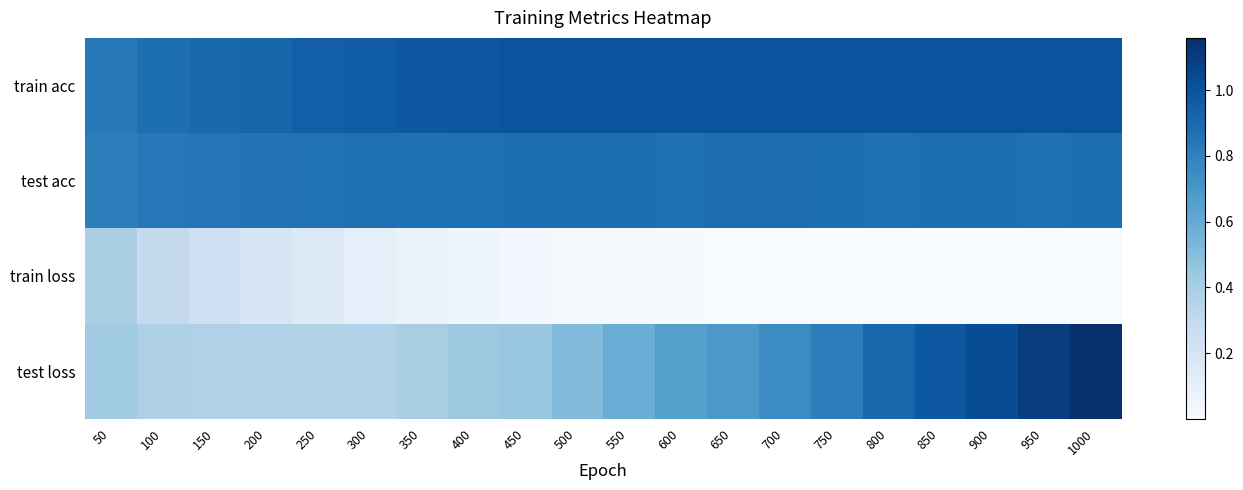

At how many categories does at least one series exceed 0?

20